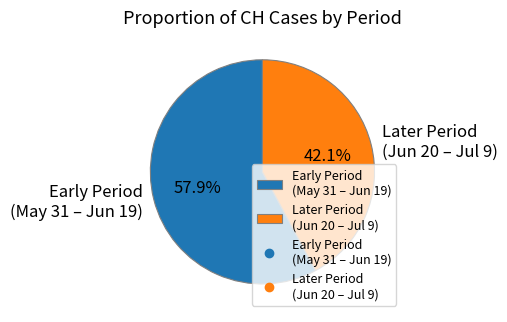

Is the sum of Early Period (May 31 – Jun 19) and Later Period (Jun 20 – Jul 9) greater than half?

Yes